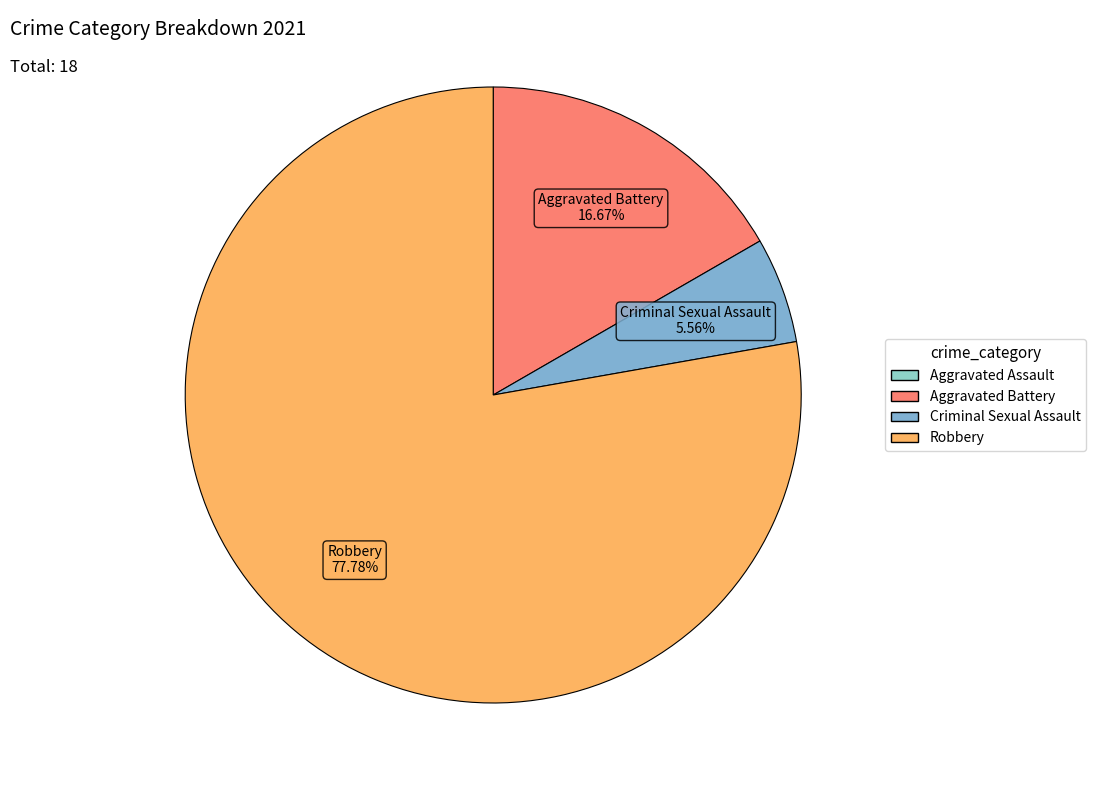

Which category accounts for the majority?

Robbery